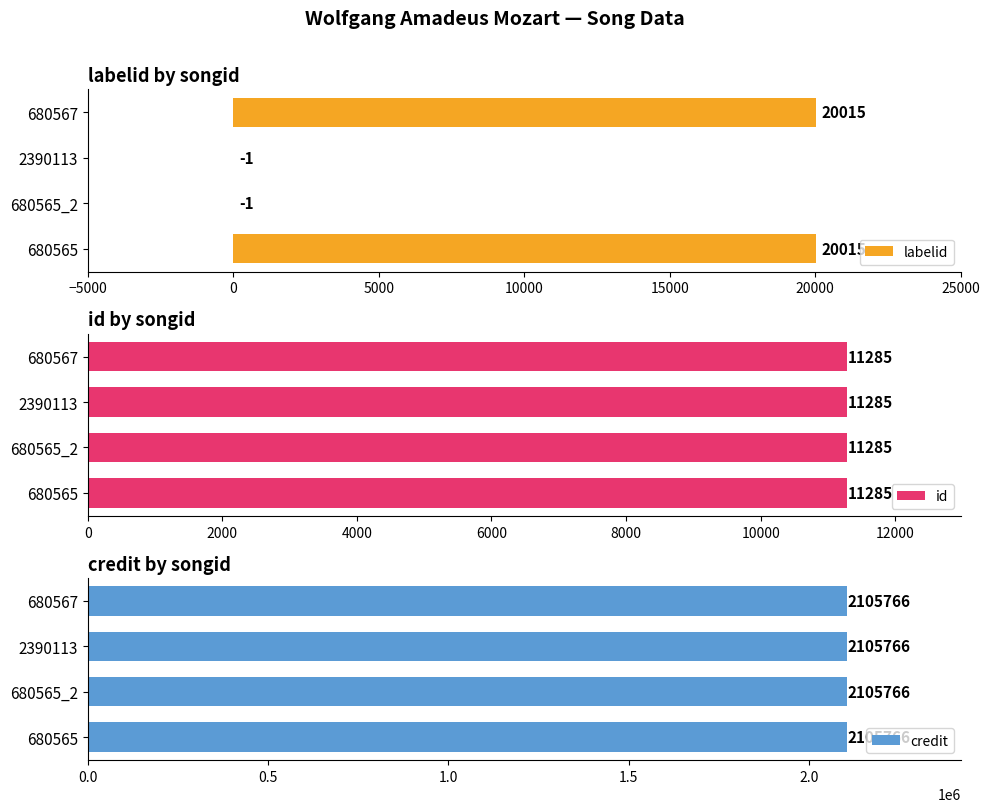

Which series has the largest range (max minus min)?

labelid